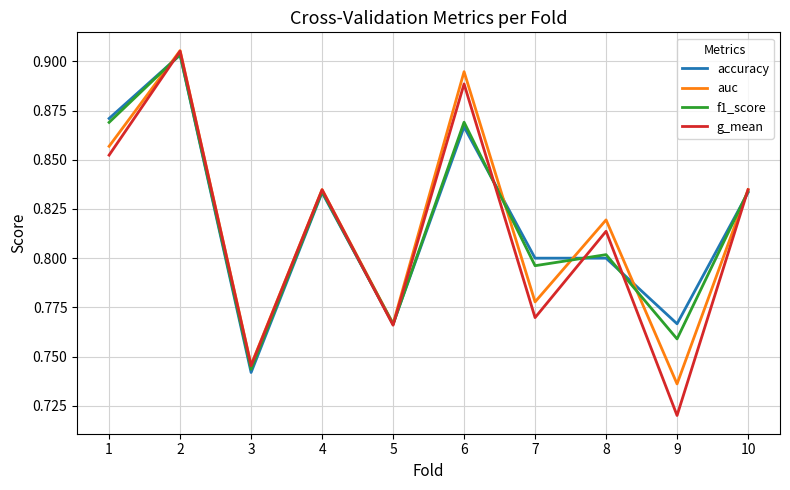

Which category has the lowest value across all series?

9